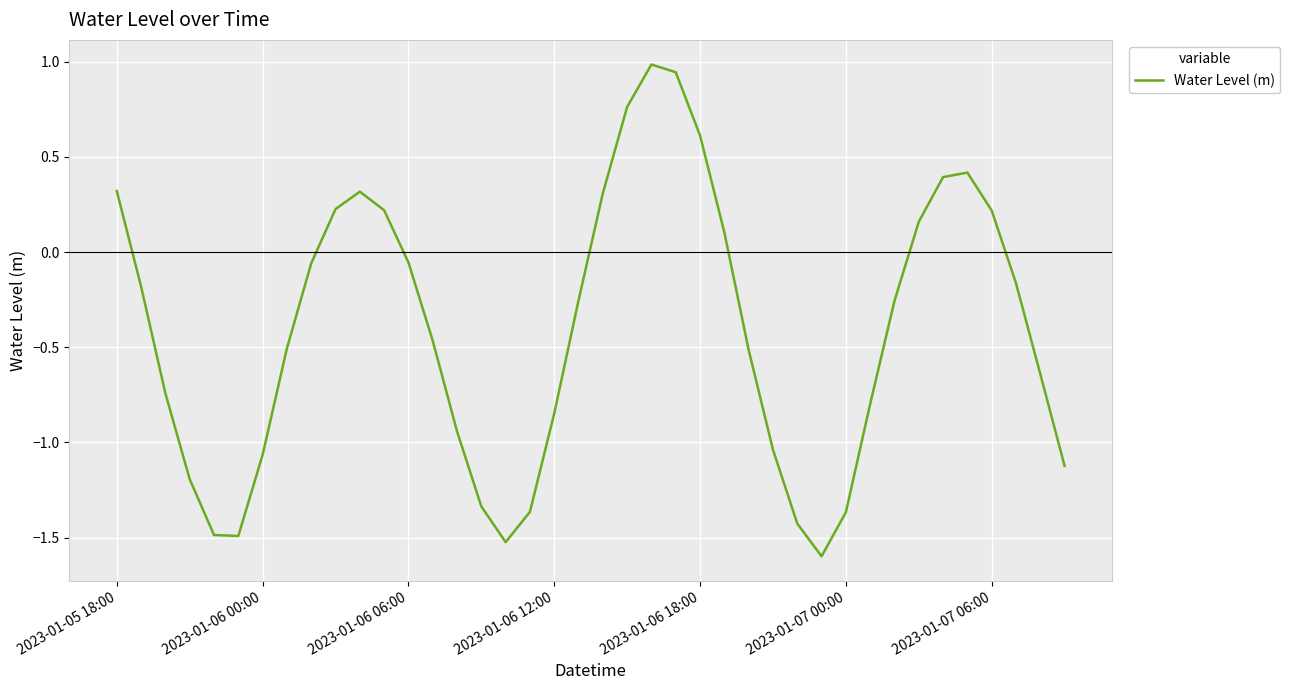

What is the minimum value shown in the chart?

-1.6